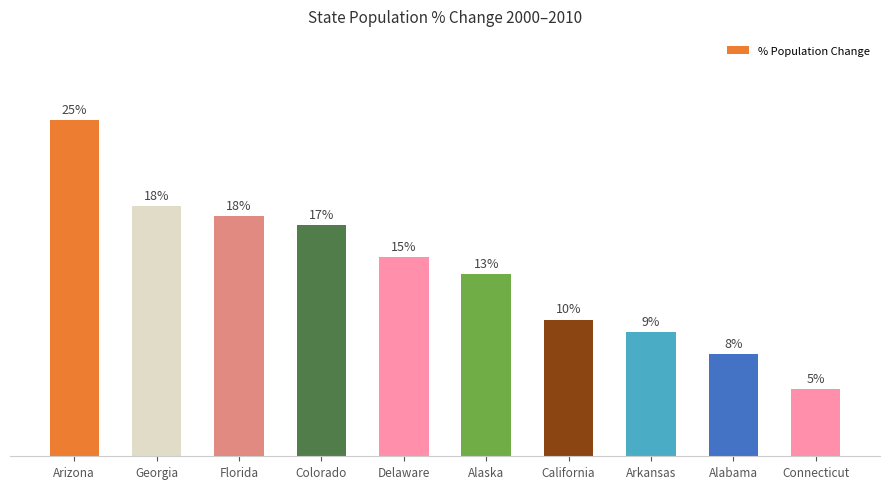

Are the bars horizontal?

No